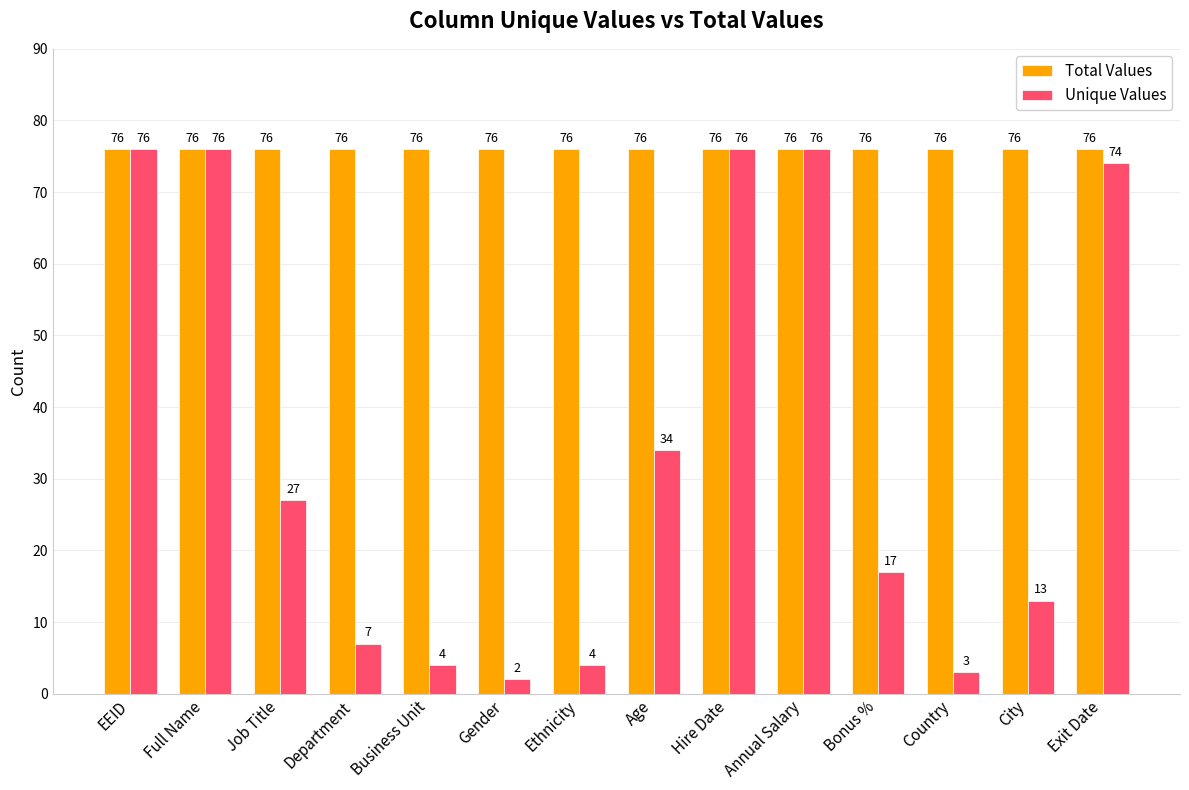

At Job Title, list the series in order from smallest to largest.

Unique Values, Total Values